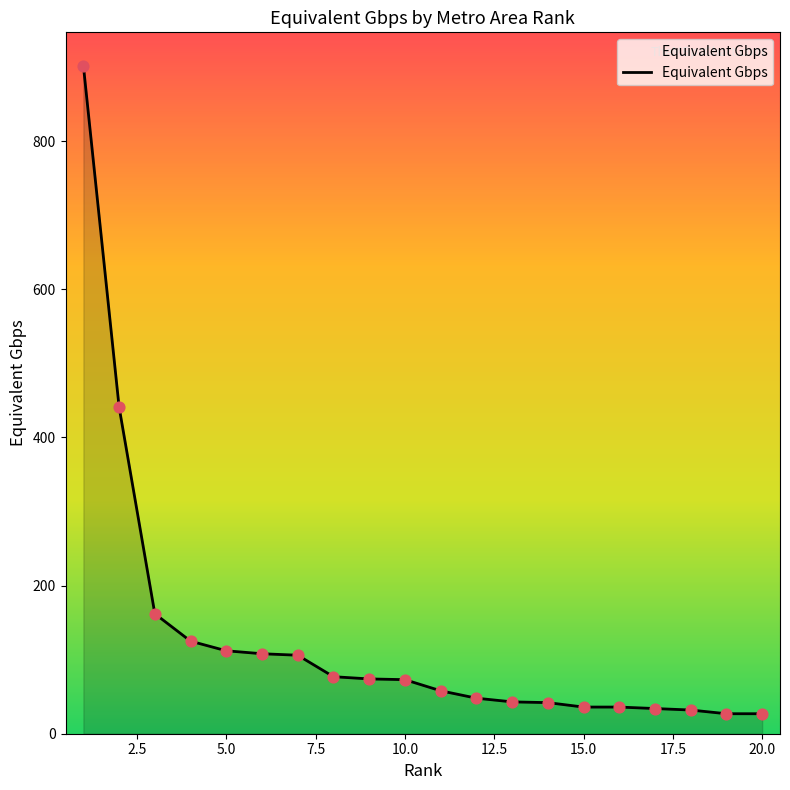

What is the greatest value displayed?

902